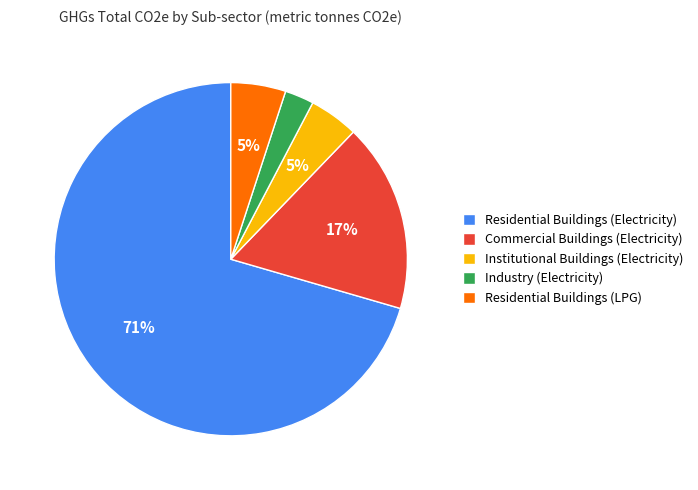

Approximately how many times larger is the value at Industry (Electricity) compared to Institutional Buildings (Electricity)?

0.6